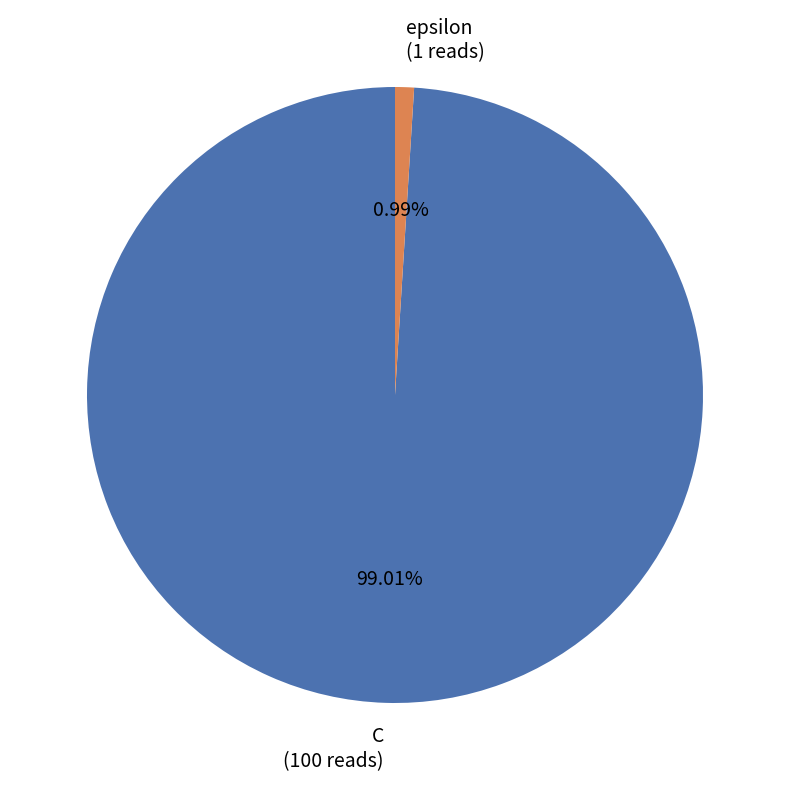

To the nearest percent, what percentage of the pie is epsilon?

1%